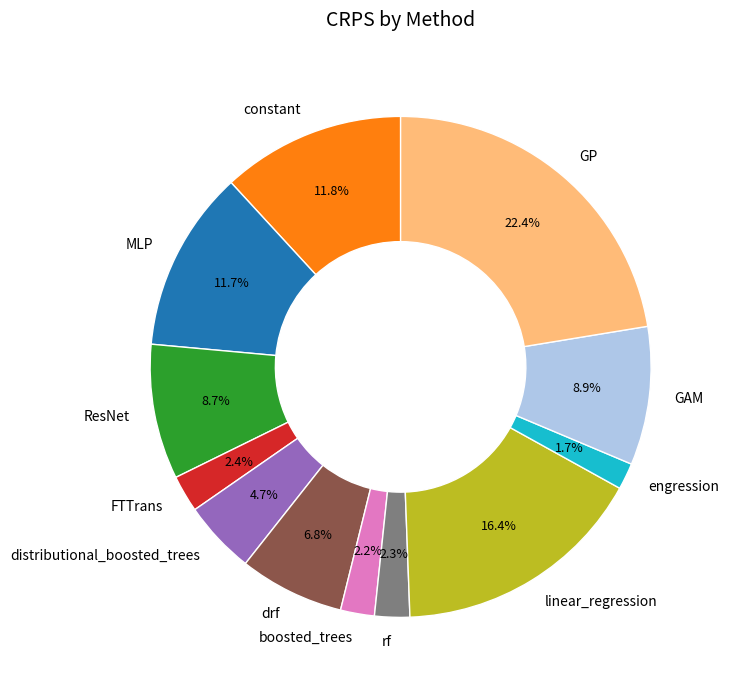

The GP slice represents 22% of the pie. True or false?

True